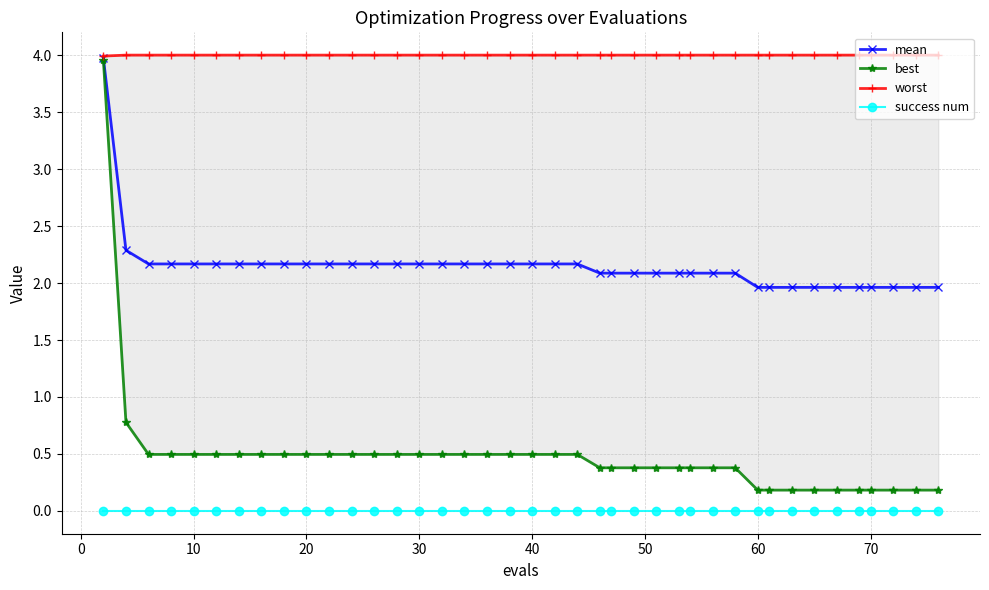

What is the maximum value for mean?

4.0